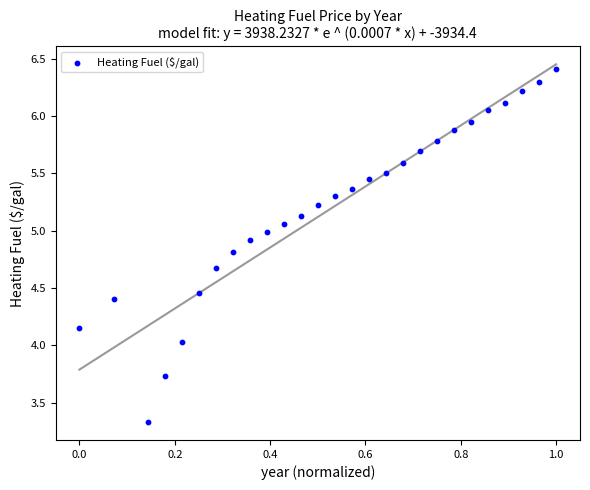

What is the range of Y values (max minus min)?

3.1